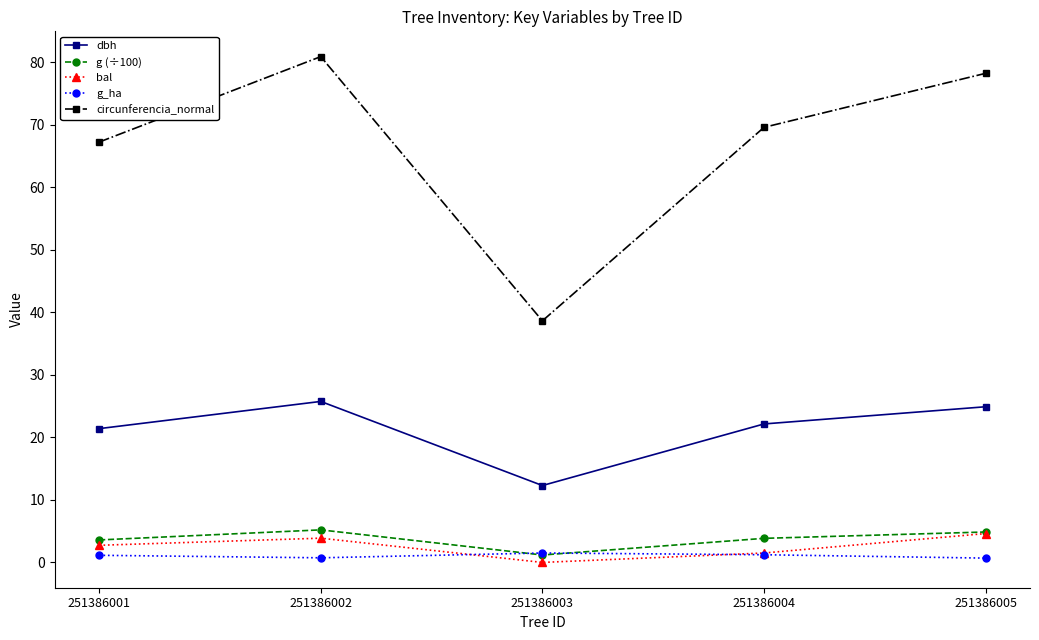

Is it true that g (÷100) equals 3.9 at 251386004?

True